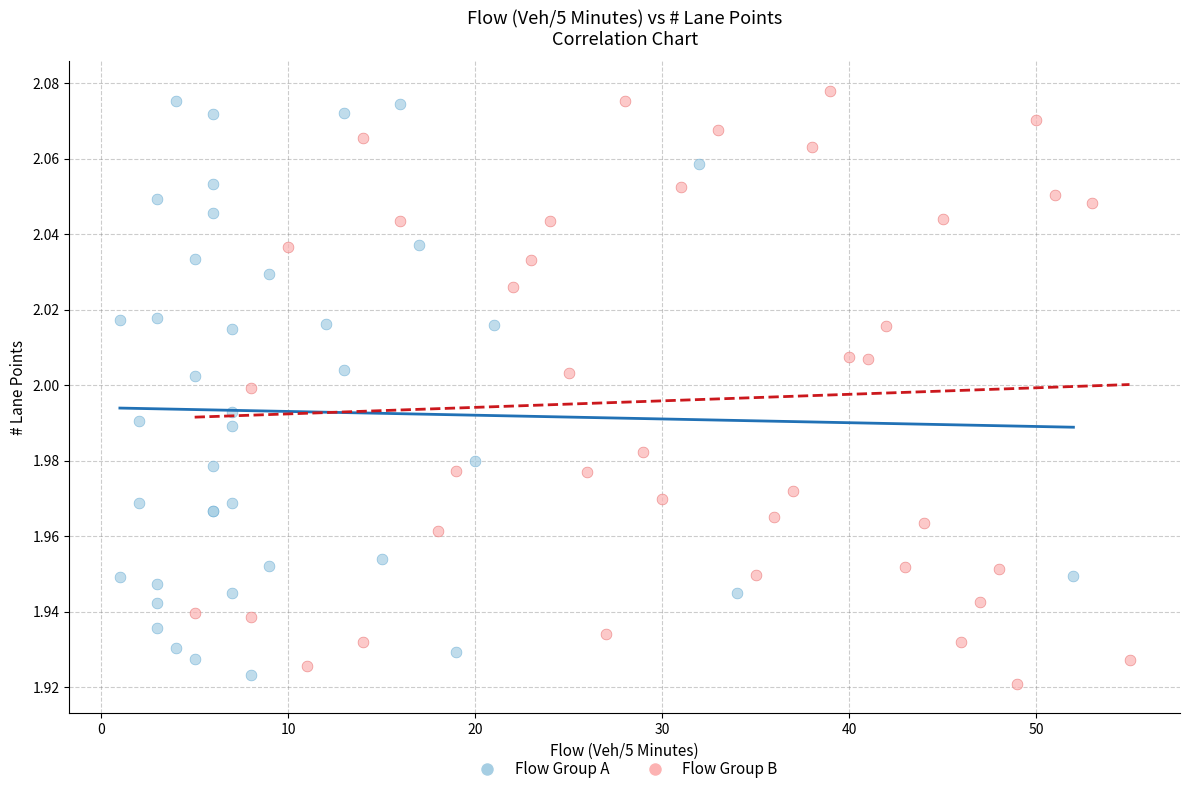

What are all the series names shown in the legend?

Flow Group A, Flow Group B